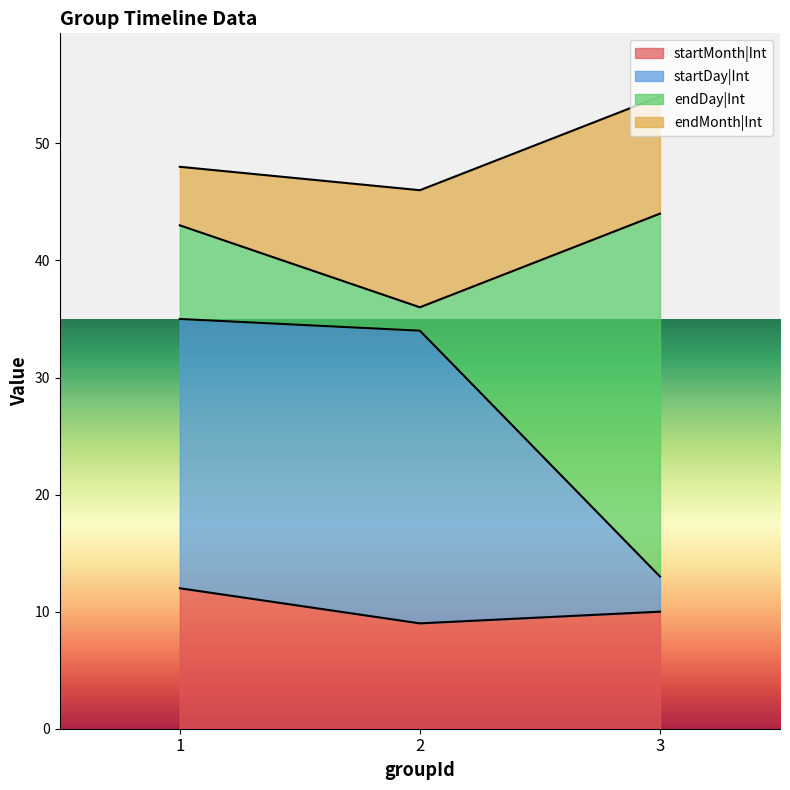

At which category is the sum across all series the highest?

3